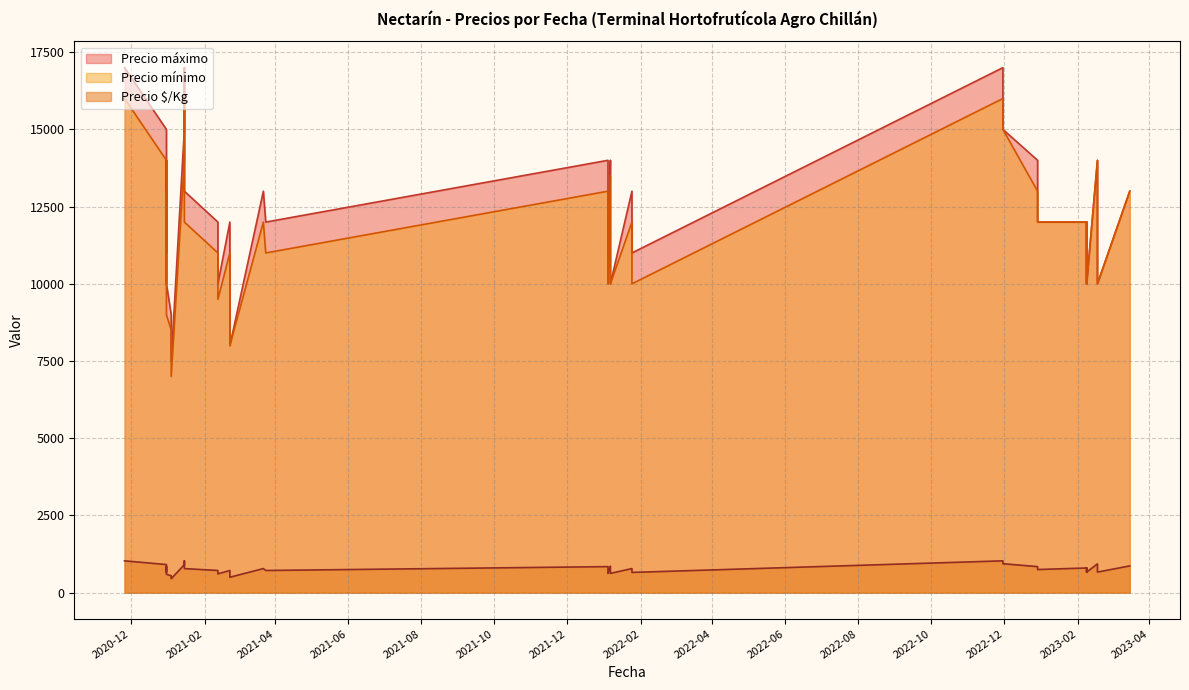

What is the spread (max minus min) of values at 2022-01-24?

12219